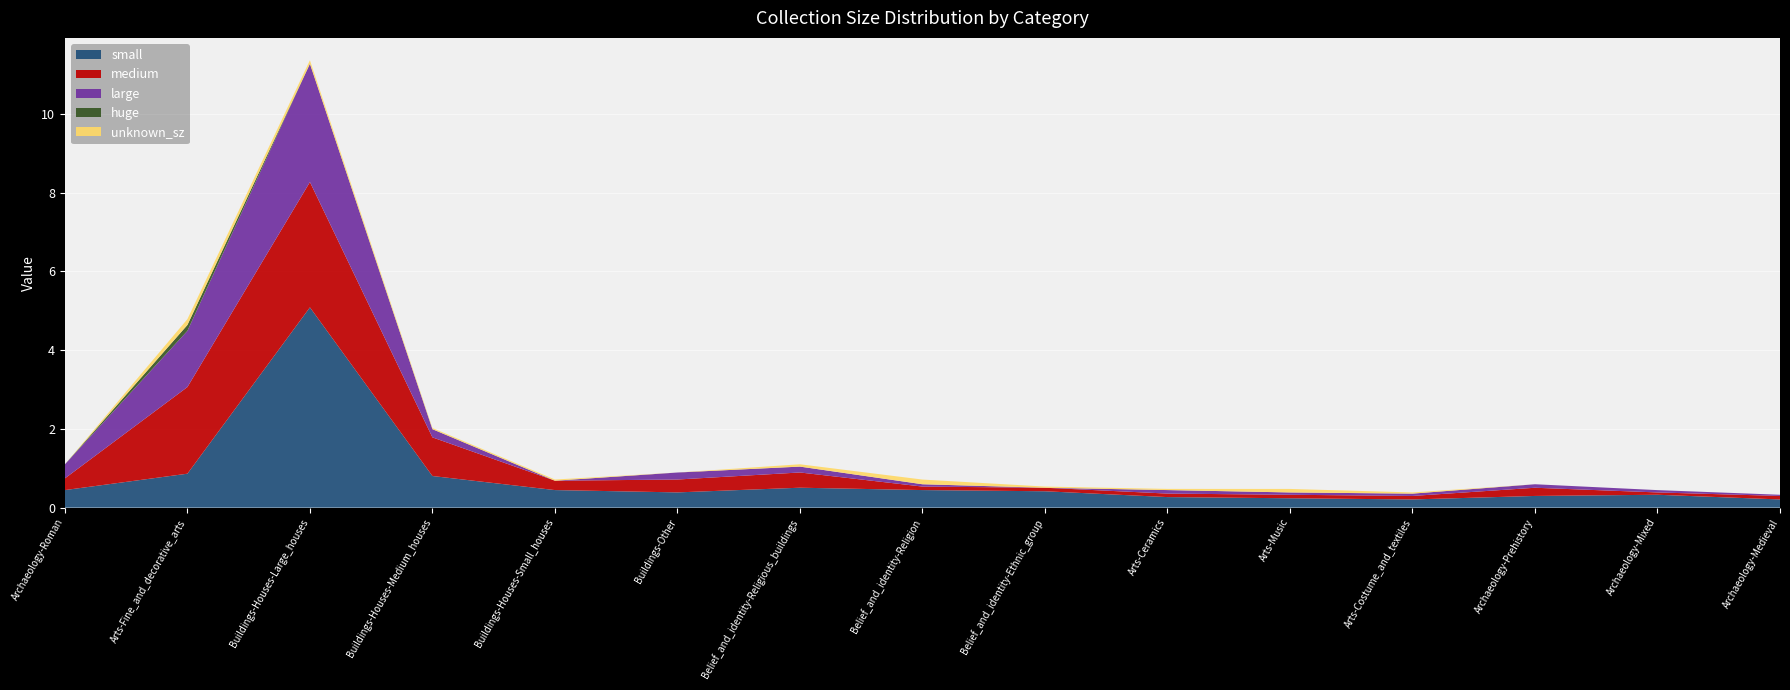

Reading left to right, list all the values displayed in this chart.

small: Archaeology-Roman=0.4	Arts-Fine_and_decorative_arts=0.9	Buildings-Houses-Large_houses=5.1	Buildings-Houses-Medium_houses=0.8	Buildings-Houses-Small_houses=0.4	Buildings-Other=0.4	Belief_and_identity-Religious_buildings=0.5	Belief_and_identity-Religion=0.4	Belief_and_identity-Ethnic_group=0.4	Arts-Ceramics=0.3	Arts-Music=0.2	Arts-Costume_and_textiles=0.2	Archaeology-Prehistory=0.3	Archaeology-Mixed=0.3	Archaeology-Medieval=0.2
medium: Archaeology-Roman=0.3	Arts-Fine_and_decorative_arts=2.2	Buildings-Houses-Large_houses=3.2	Buildings-Houses-Medium_houses=1.0	Buildings-Houses-Small_houses=0.2	Buildings-Other=0.3	Belief_and_identity-Religious_buildings=0.4	Belief_and_identity-Religion=0.1	Belief_and_identity-Ethnic_group=0.1	Arts-Ceramics=0.1	Arts-Music=0.1	Arts-Costume_and_textiles=0.1	Archaeology-Prehistory=0.2	Archaeology-Mixed=0.1	Archaeology-Medieval=0.1
large: Archaeology-Roman=0.4	Arts-Fine_and_decorative_arts=1.4	Buildings-Houses-Large_houses=3.0	Buildings-Houses-Medium_houses=0.2	Buildings-Houses-Small_houses=0.0	Buildings-Other=0.2	Belief_and_identity-Religious_buildings=0.1	Belief_and_identity-Religion=0.1	Belief_and_identity-Ethnic_group=0.0	Arts-Ceramics=0.1	Arts-Music=0.1	Arts-Costume_and_textiles=0.1	Archaeology-Prehistory=0.1	Archaeology-Mixed=0.1	Archaeology-Medieval=0.0
huge: Archaeology-Roman=0.0	Arts-Fine_and_decorative_arts=0.1	Buildings-Houses-Large_houses=0.0	Buildings-Houses-Medium_houses=0.0	Buildings-Houses-Small_houses=0.0	Buildings-Other=0.0	Belief_and_identity-Religious_buildings=0.0	Belief_and_identity-Religion=0.0	Belief_and_identity-Ethnic_group=0.0	Arts-Ceramics=0.0	Arts-Music=0.0	Arts-Costume_and_textiles=0.0	Archaeology-Prehistory=0.0	Archaeology-Mixed=0.0	Archaeology-Medieval=0.0
unknown_sz: Archaeology-Roman=0.0	Arts-Fine_and_decorative_arts=0.1	Buildings-Houses-Large_houses=0.1	Buildings-Houses-Medium_houses=0.0	Buildings-Houses-Small_houses=0.0	Buildings-Other=0.0	Belief_and_identity-Religious_buildings=0.1	Belief_and_identity-Religion=0.1	Belief_and_identity-Ethnic_group=0.0	Arts-Ceramics=0.0	Arts-Music=0.1	Arts-Costume_and_textiles=0.0	Archaeology-Prehistory=0.0	Archaeology-Mixed=0.0	Archaeology-Medieval=0.0